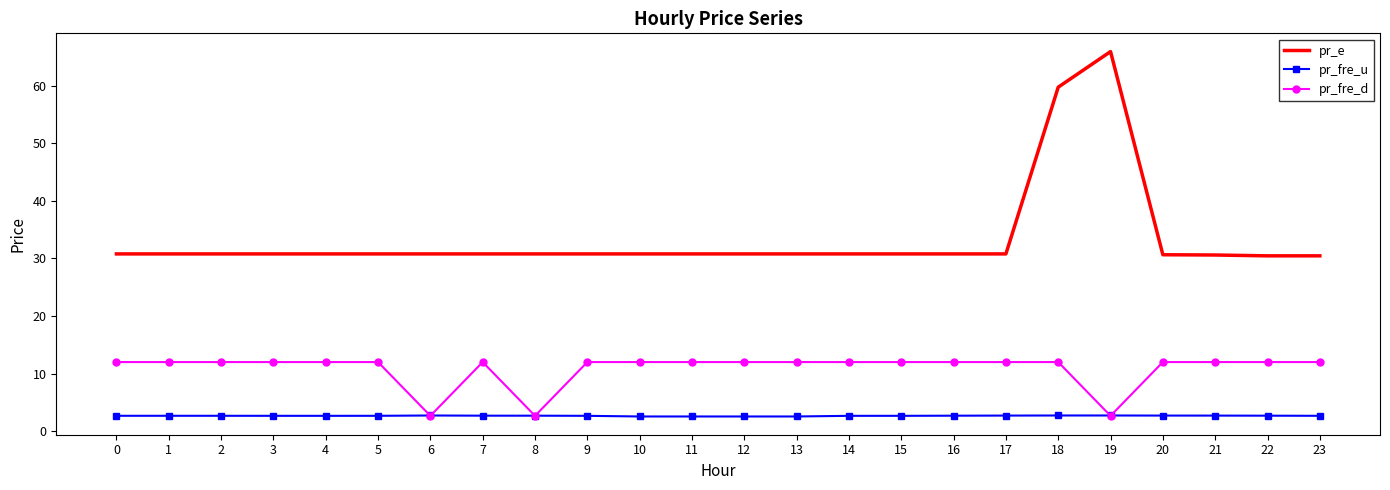

What is the spread (max minus min) of values at 2?

28.1